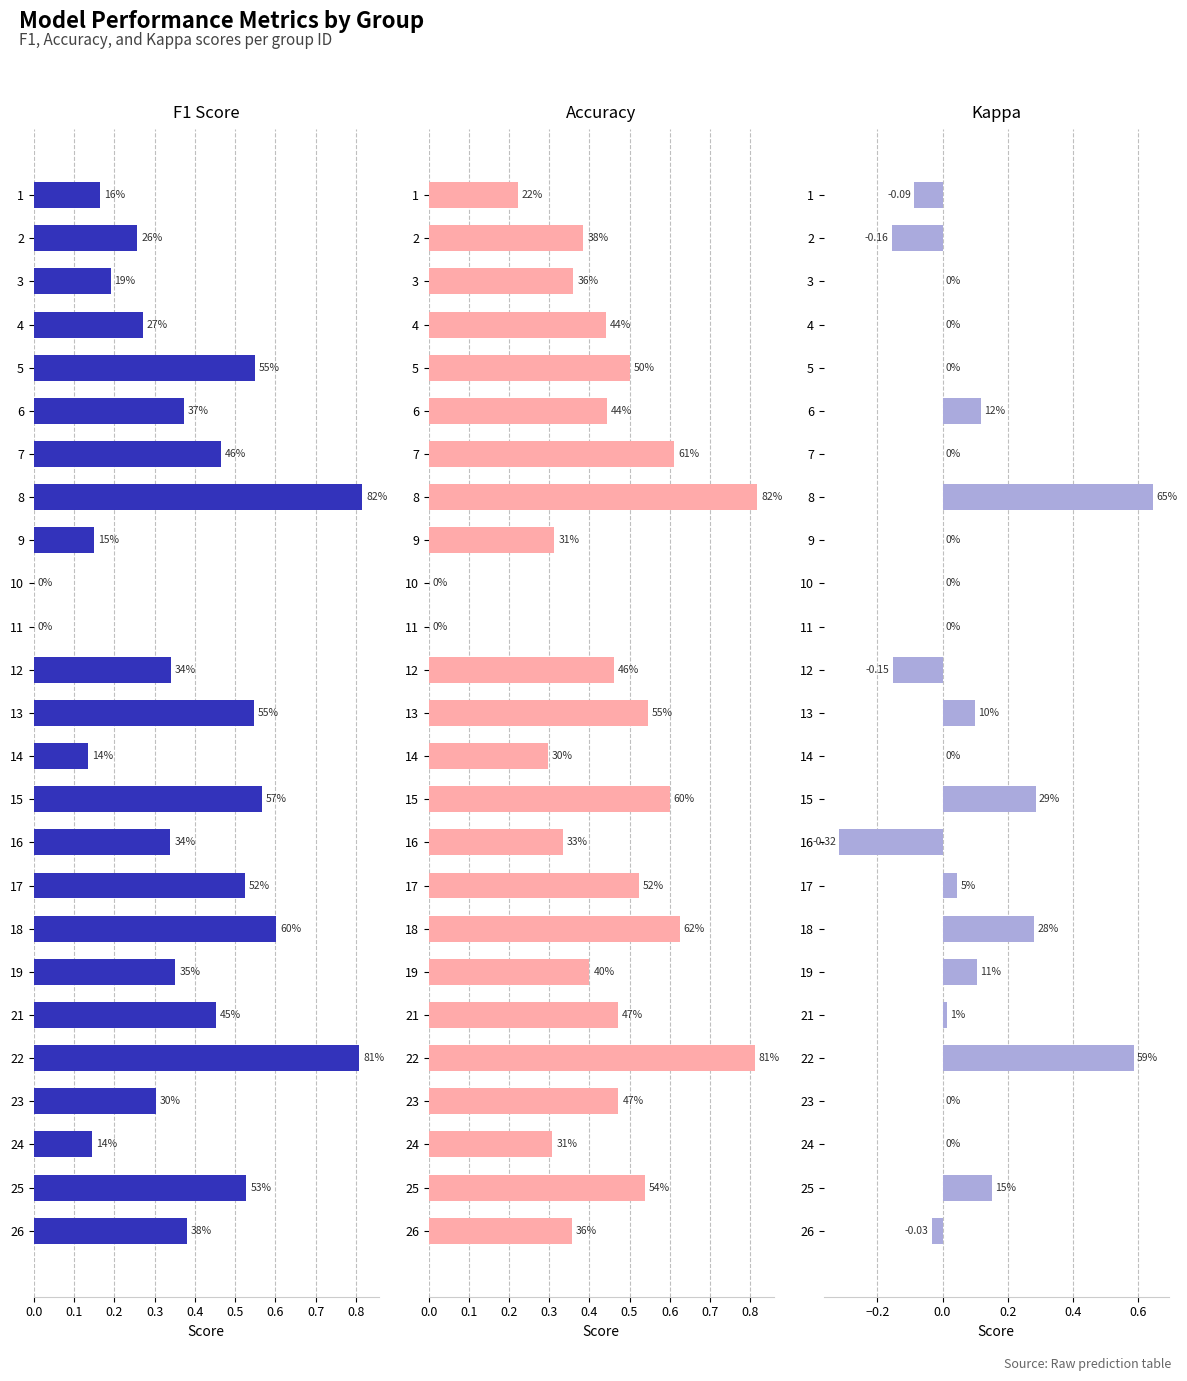

What is the difference between the second highest and minimum values in the f1 series?

0.8